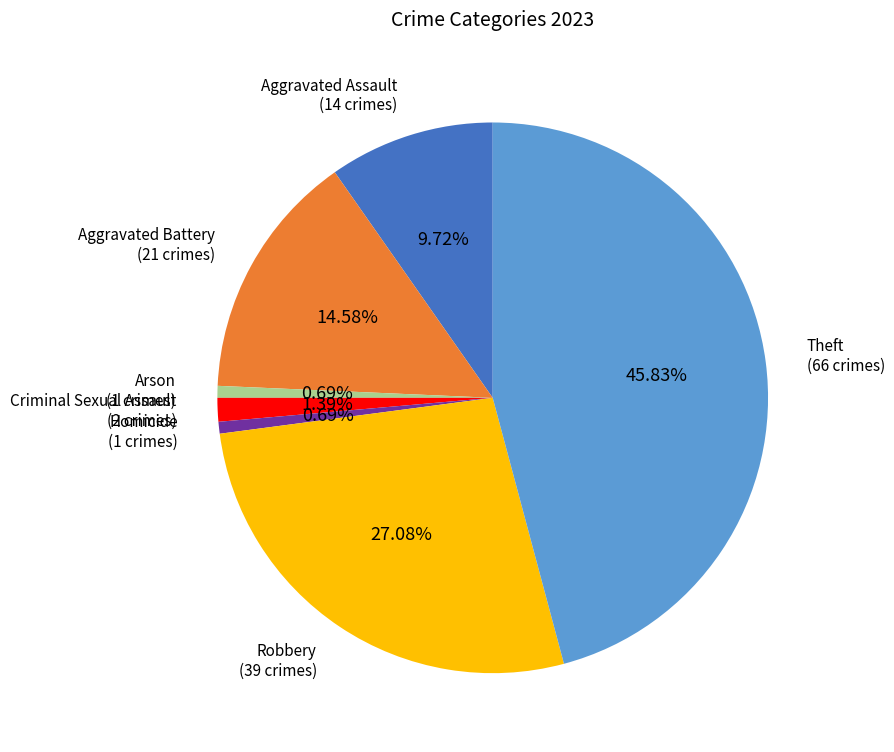

Is there a majority slice in this chart?

No